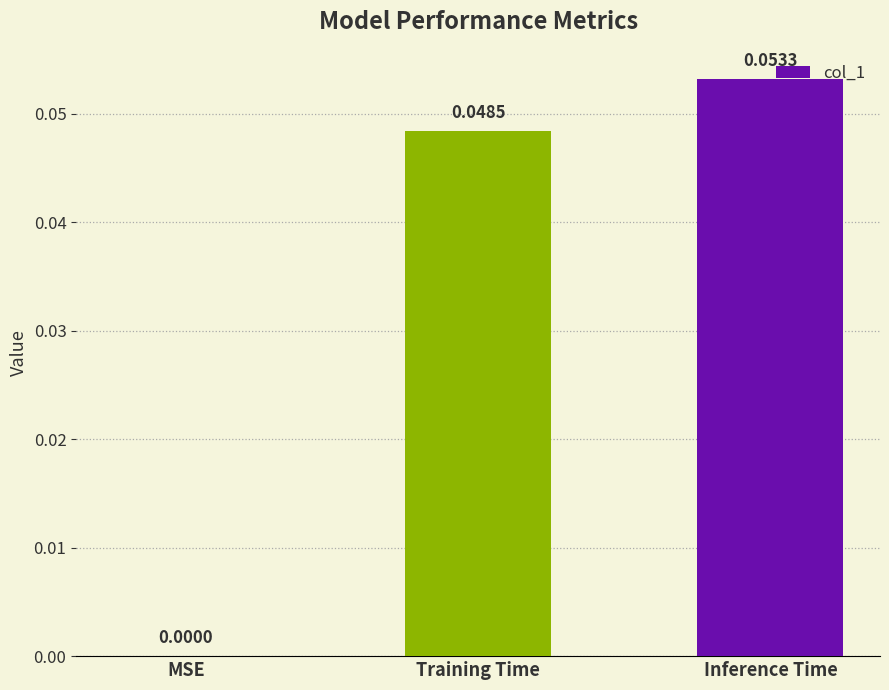

Which label corresponds to the largest value in the chart?

Inference Time